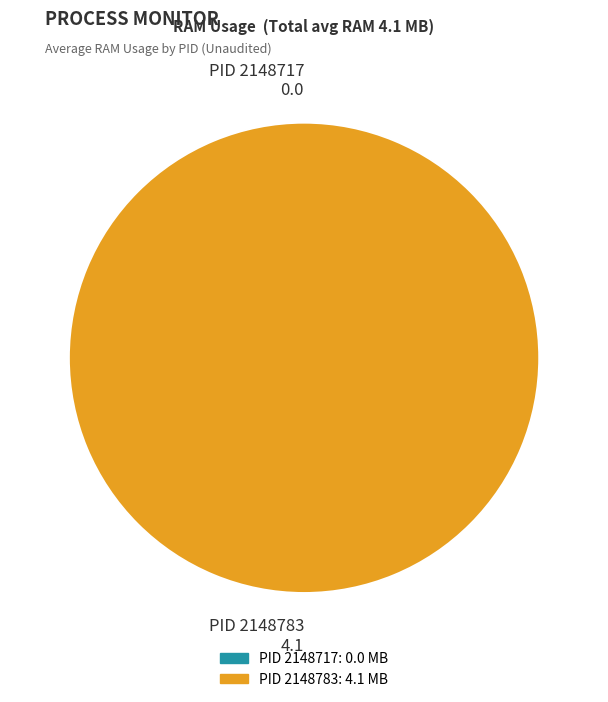

Count the number of slices in the pie.

2